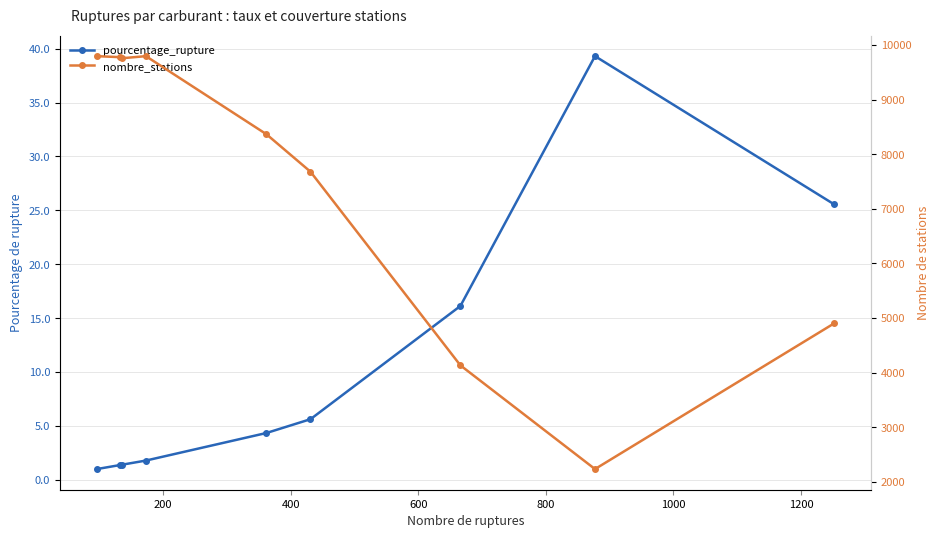

Is this an area chart (filled region under the line)?

No